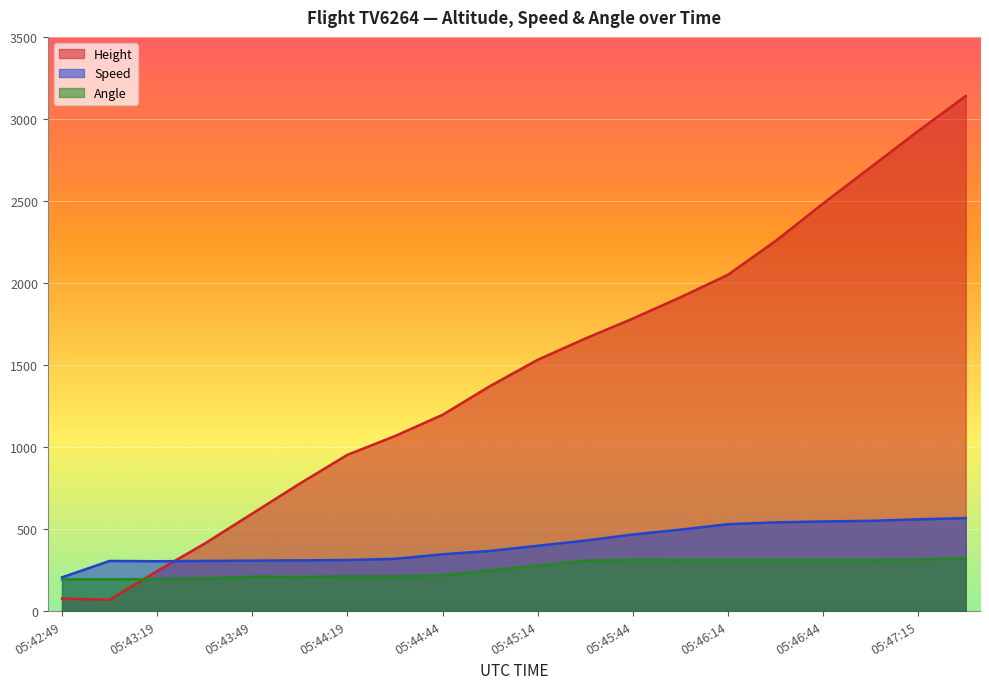

Which series has the largest total across all categories?

Height